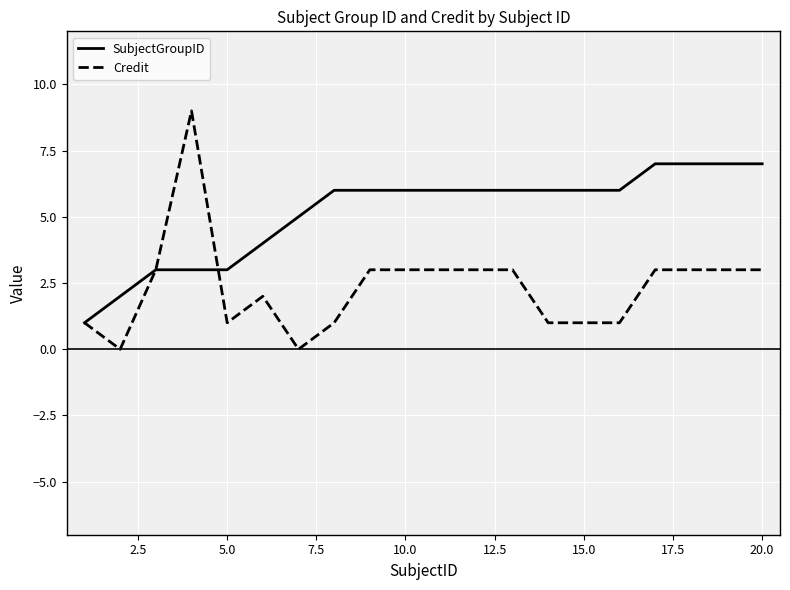

Which series has the widest spread of values?

Credit